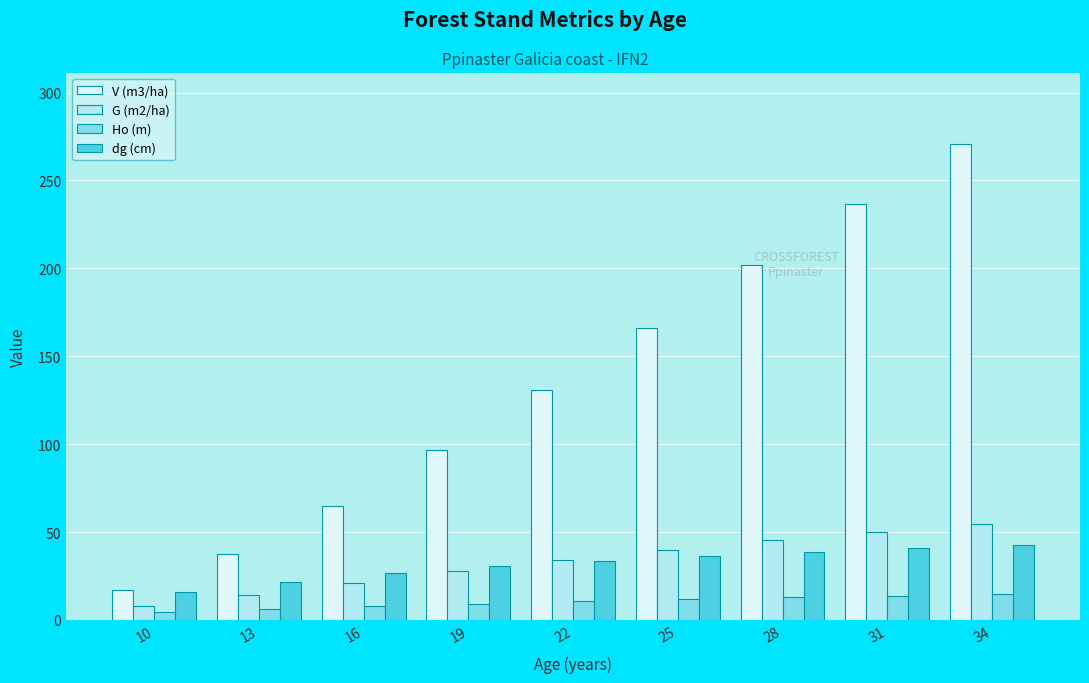

What is the value of the V (m3/ha) bar at the 4th from the left?

96.4